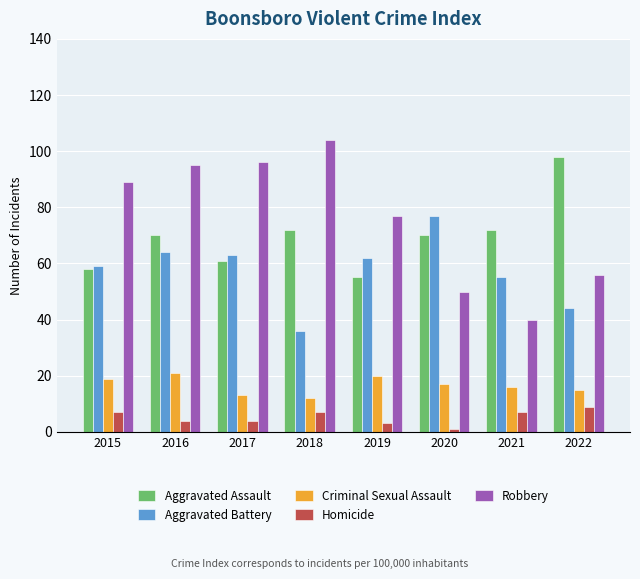

Which series has the largest range (max minus min)?

Robbery